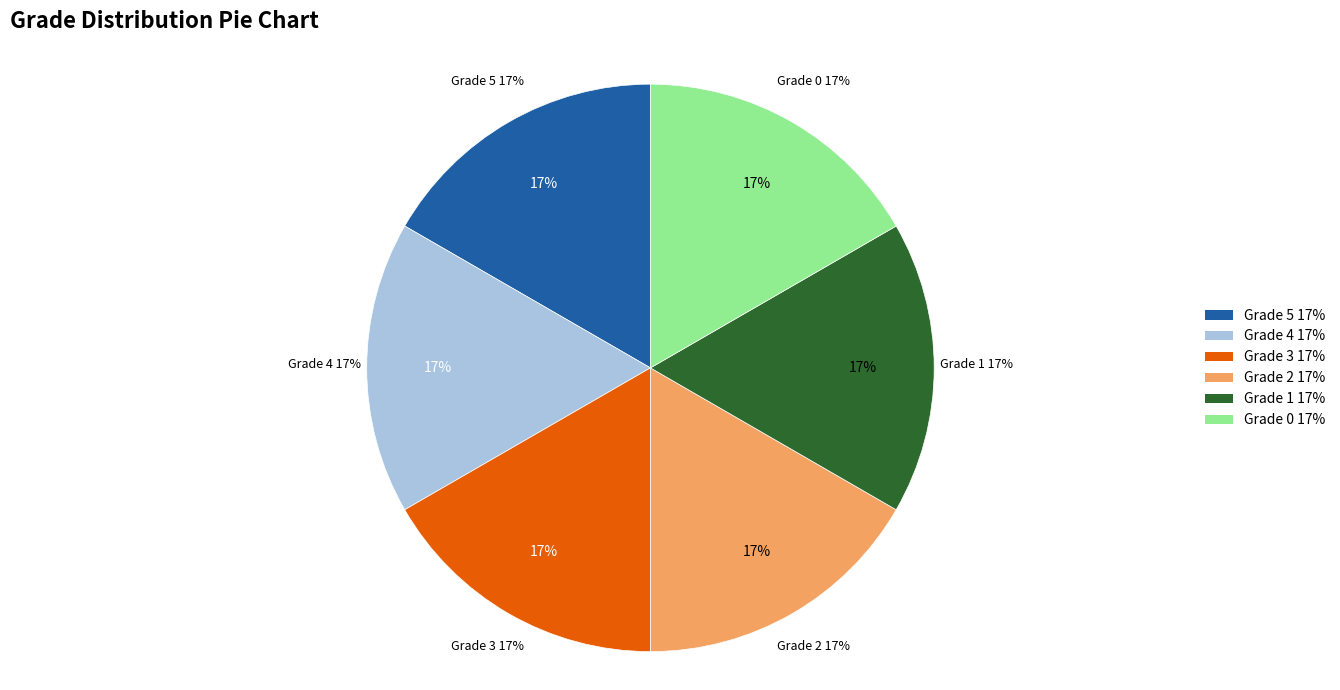

True or false: 5 accounts for 1% of the total.

False